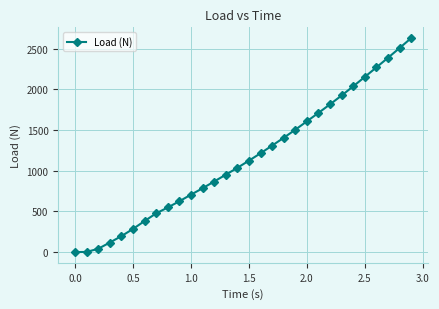

What is the value of the 14th point from the left?

951.5